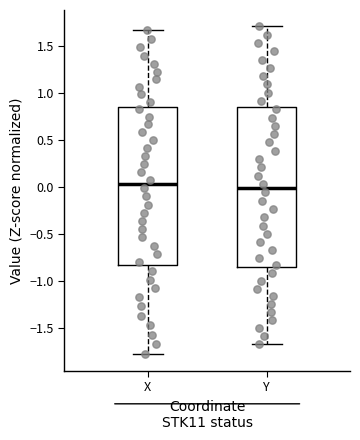

Reading left to right, read every box against the y-axis: the position of its median line, the range the box covers, and the ends of its whiskers. The values are not printed on the chart, so give them approximately, as read against the axis.

X: median 0.05, box -0.80 to 0.85, whiskers -1.80 to 1.65
Y: median 0.00, box -0.85 to 0.85, whiskers -1.65 to 1.70